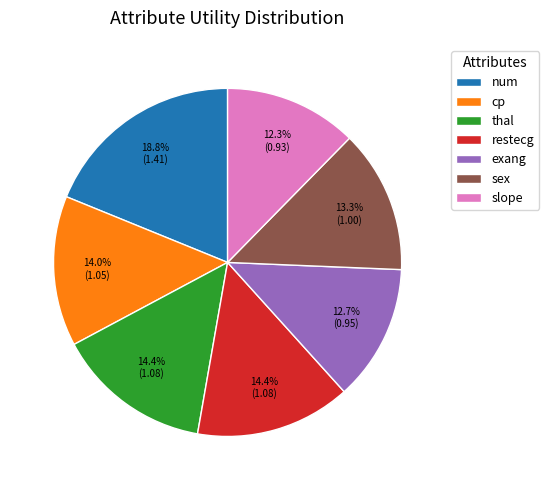

Does any single category account for the majority?

No